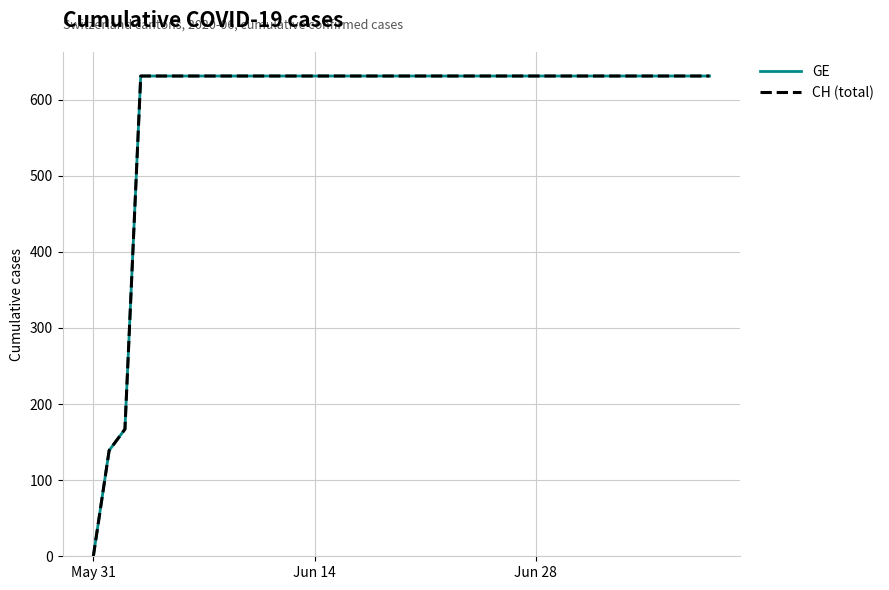

Which series has the widest spread of values?

GE